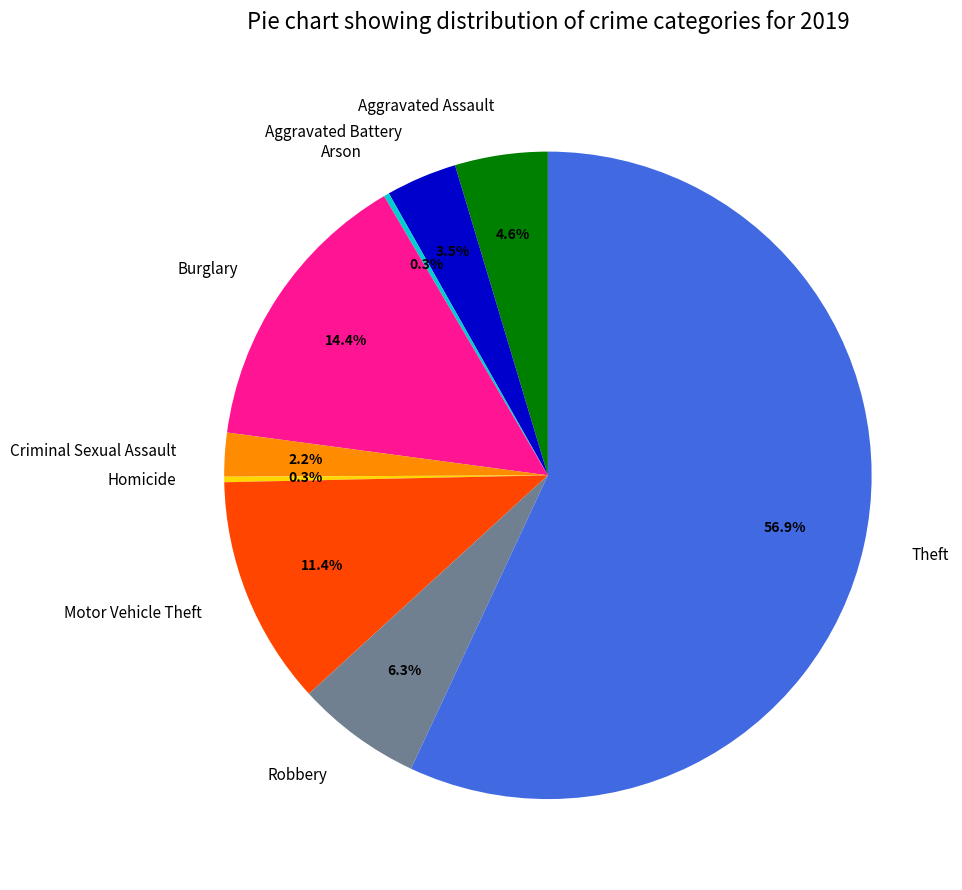

Do Aggravated Battery and Aggravated Assault together represent more than half of the pie?

No